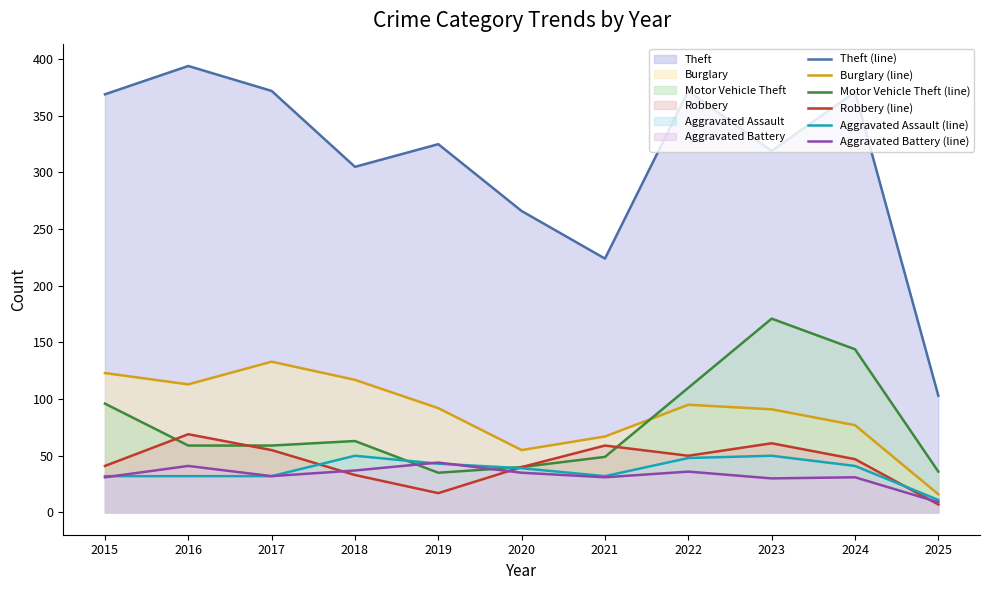

True or false: Theft (line) has more than 1 points higher than both neighbors.

True